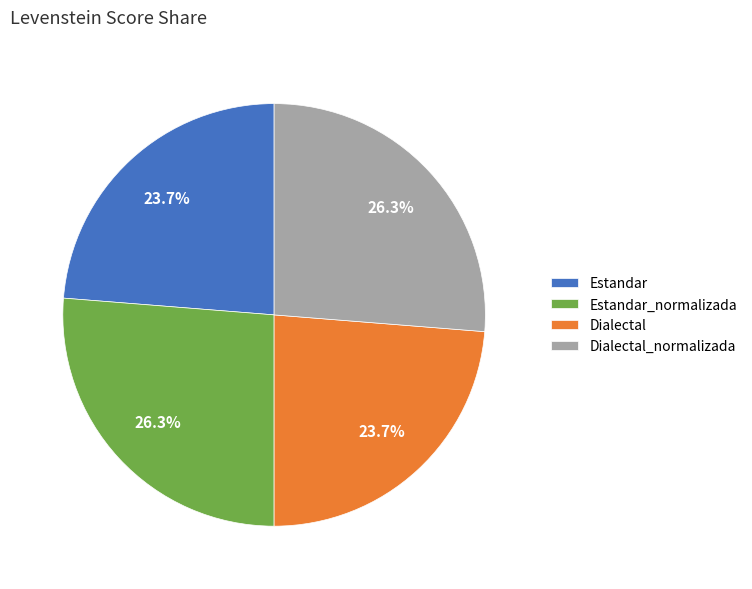

What portion of the pie excludes Estandar_normalizada?

73.7%